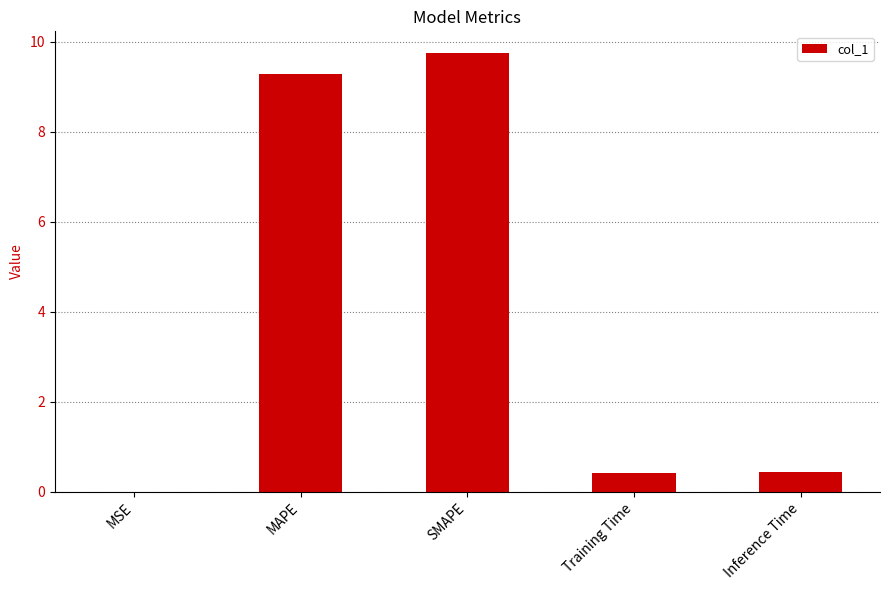

Read the value at SMAPE.

9.7